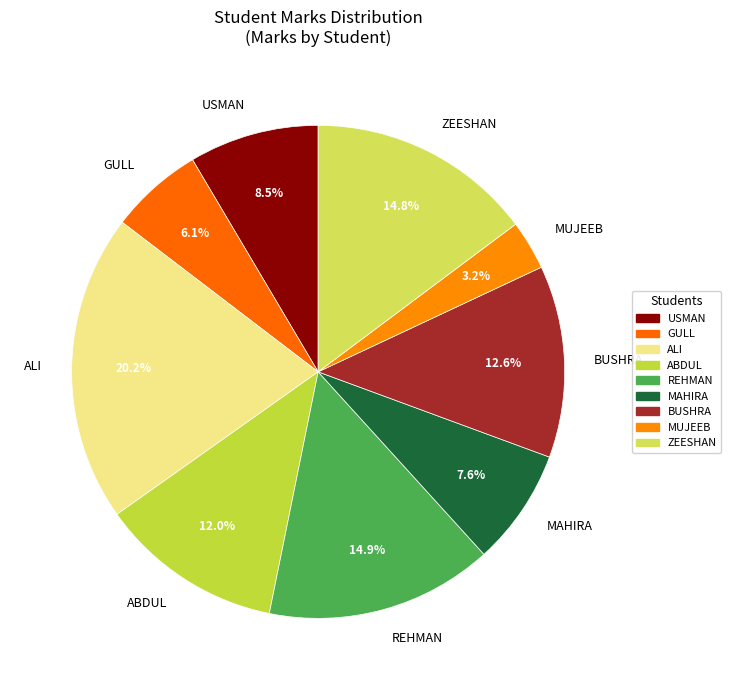

What is the largest slice in the pie chart?

ALI